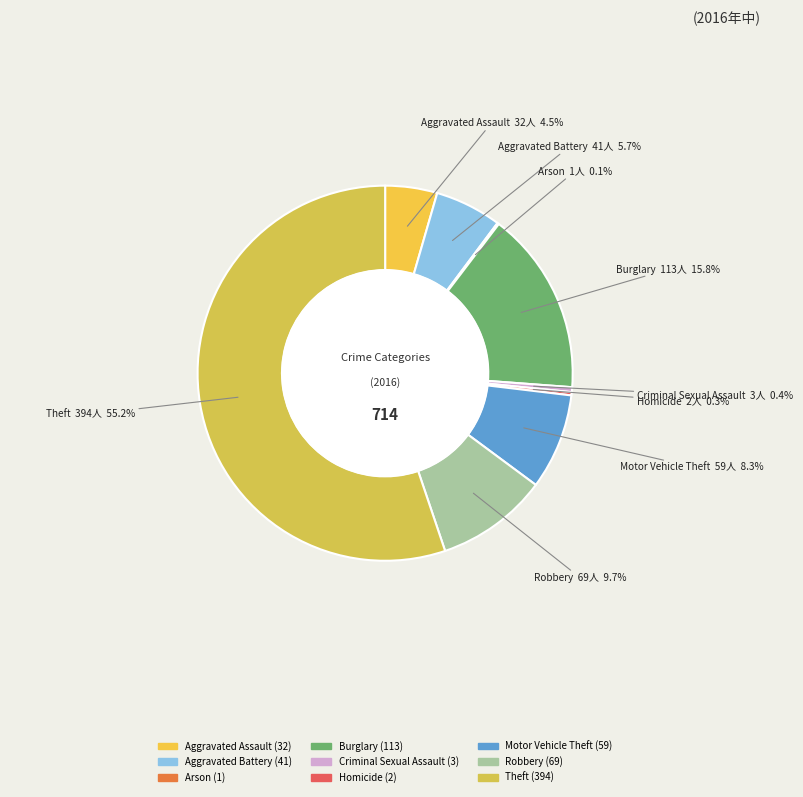

What is the ratio of the value at Aggravated Assault to the value at Criminal Sexual Assault?

10.7